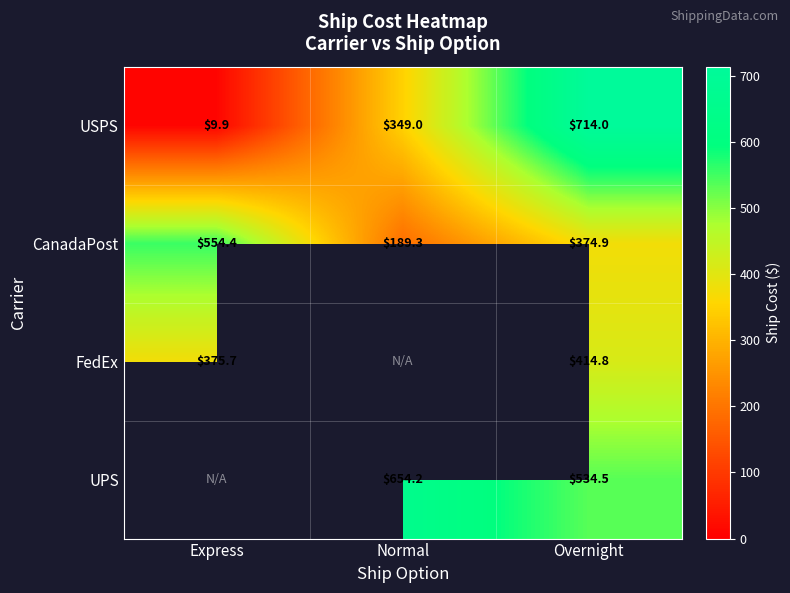

At Overnight, list the series in order from smallest to largest.

CanadaPost, FedEx, UPS, USPS